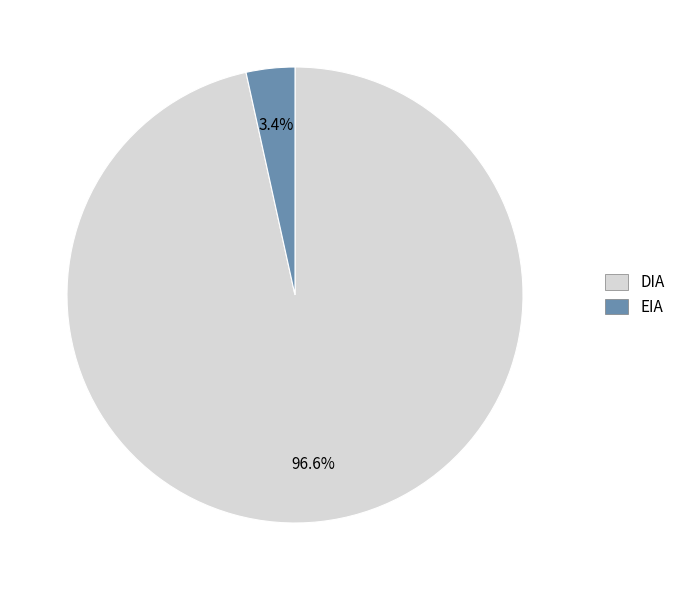

To the nearest percent, what is the difference between the largest and smallest slice percentages?

93%